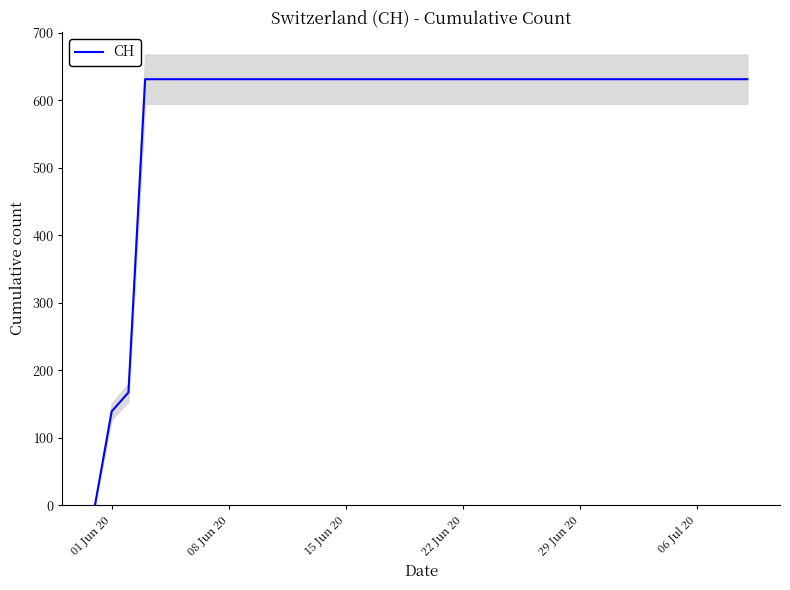

Does the chart have visible grid lines?

No